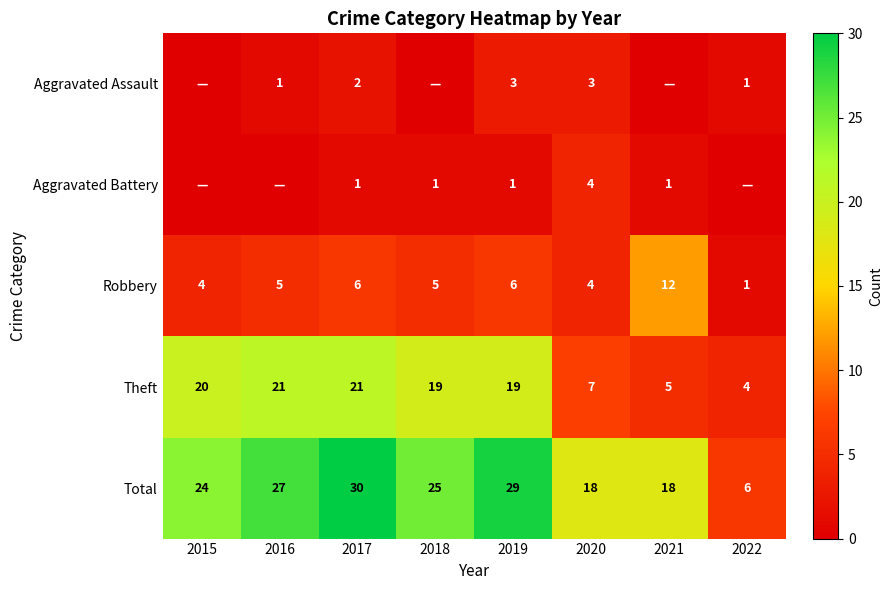

True or false: Theft has a value of 21 at 2017.

True